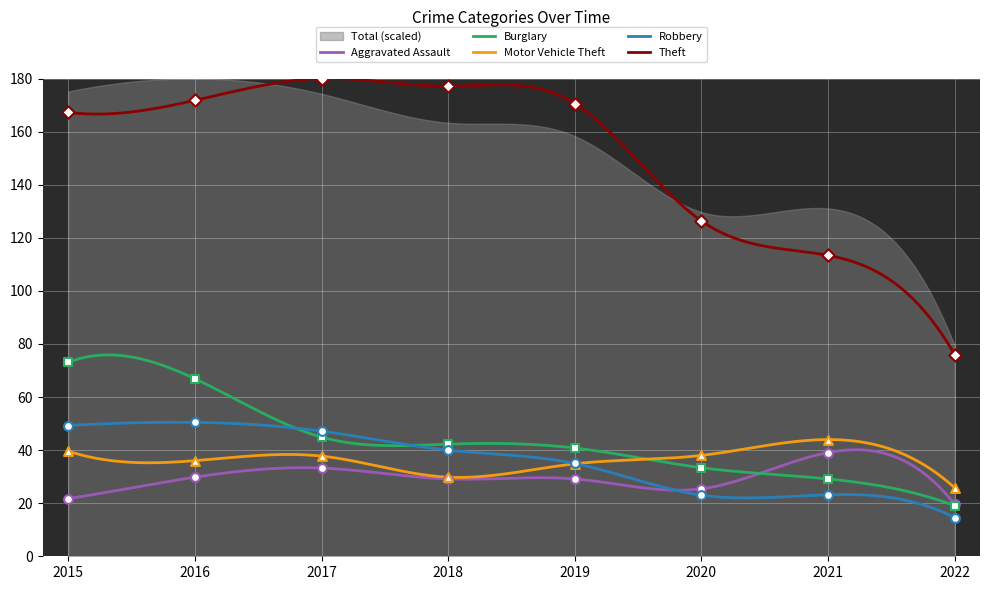

Which series contains the highest Y value?

Theft